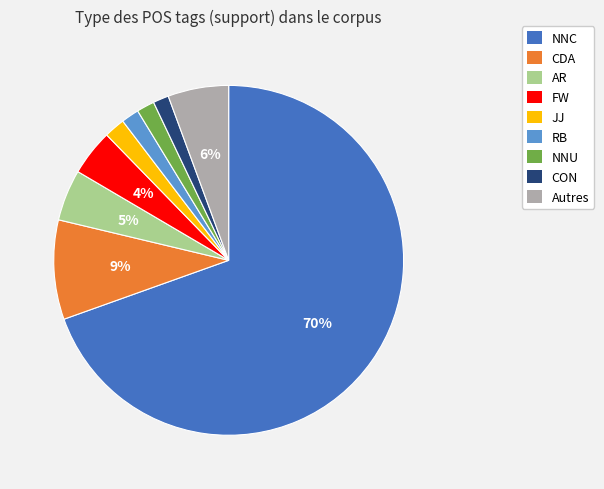

Does any single category account for the majority?

Yes